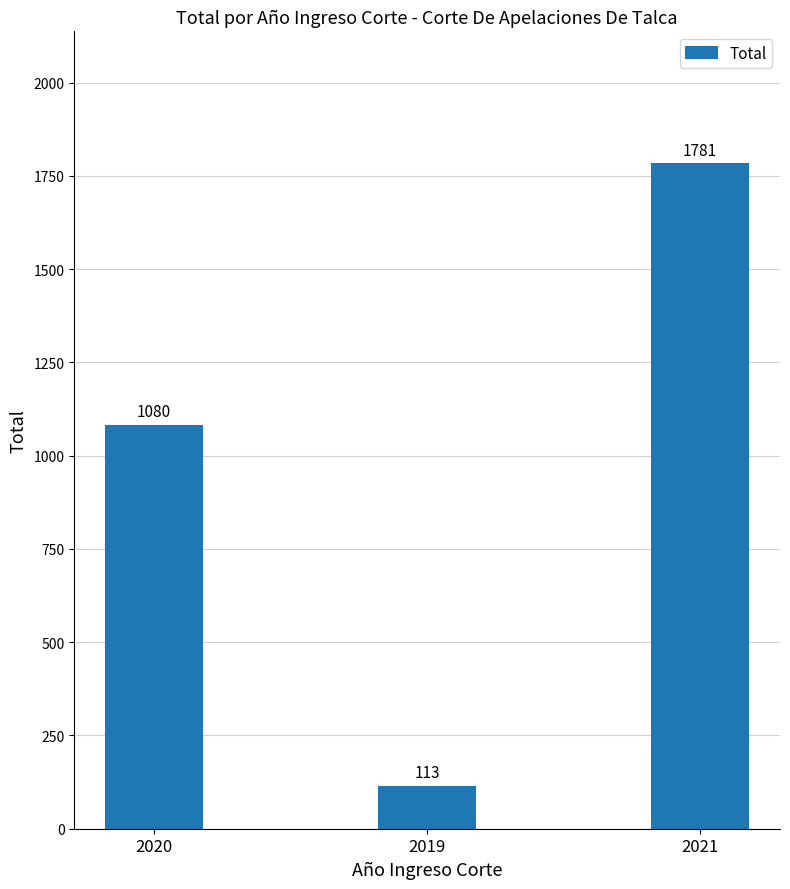

What is the change in value from 2020 to 2019?

-967